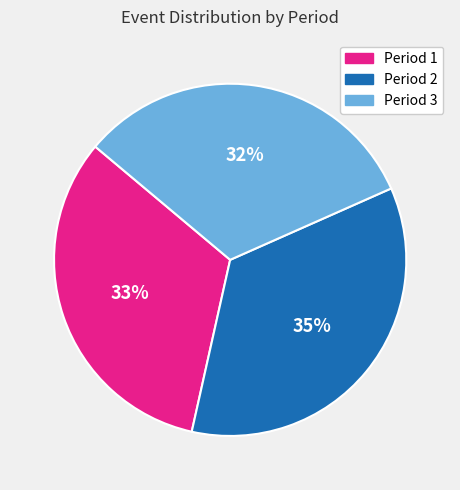

Is there a majority slice in this chart?

No